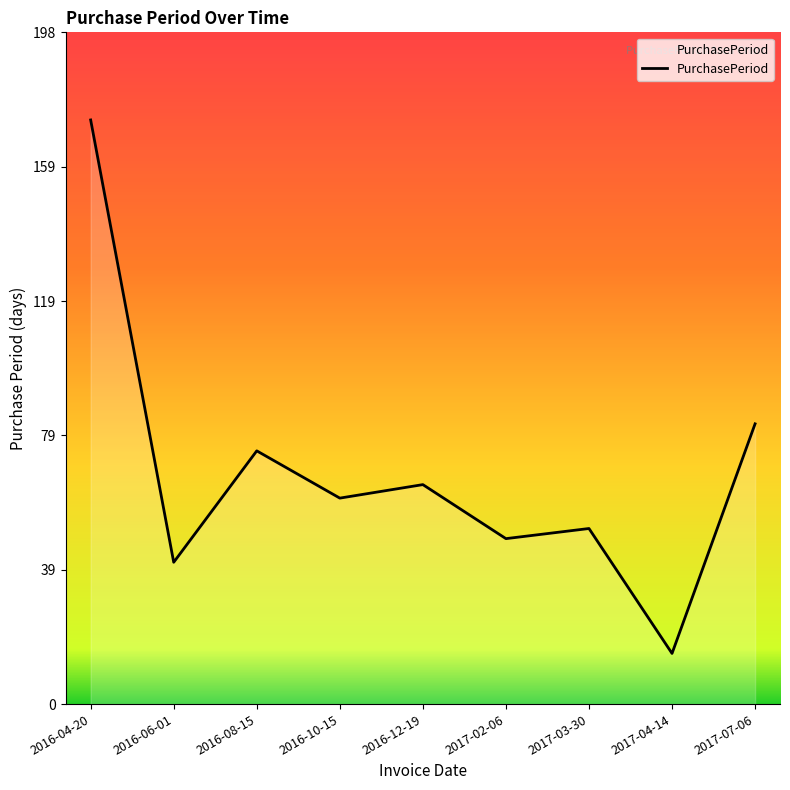

What is the approximate value at 2016-12-19?

65